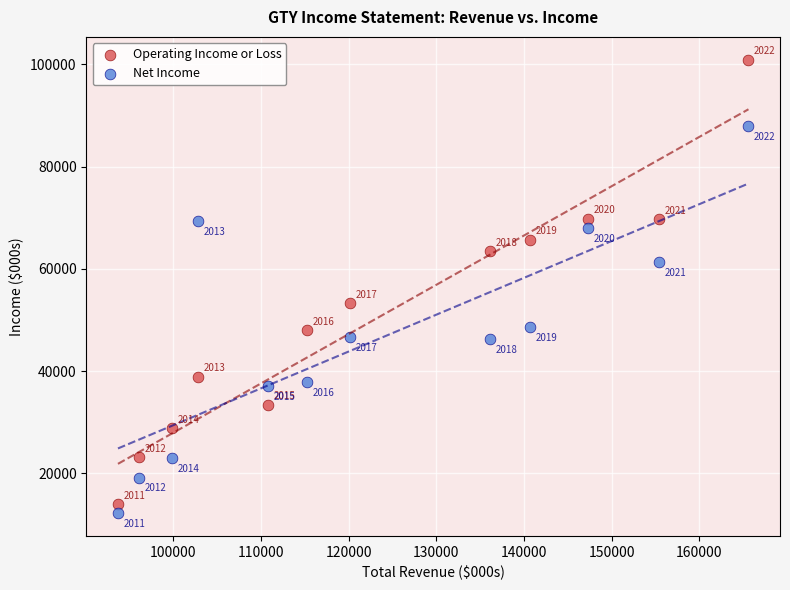

What are all the series names shown in the legend?

Operating Income or Loss, Net Income